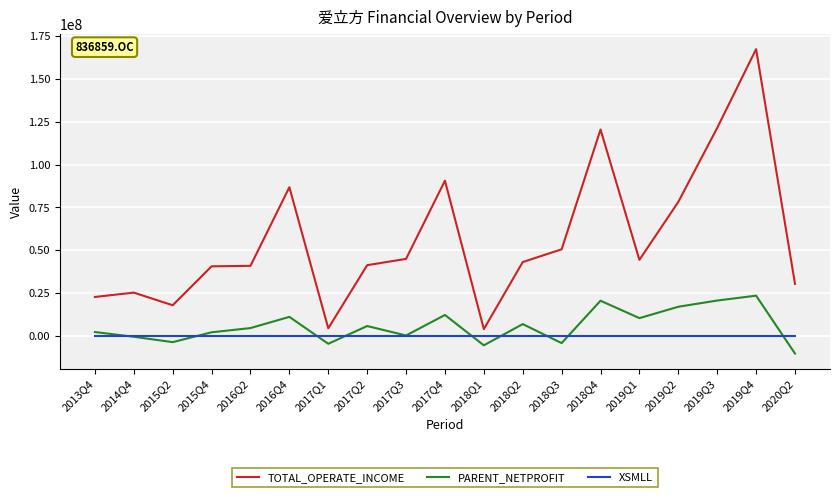

What is the sum of all PARENT_NETPROFIT values?

108484330.7